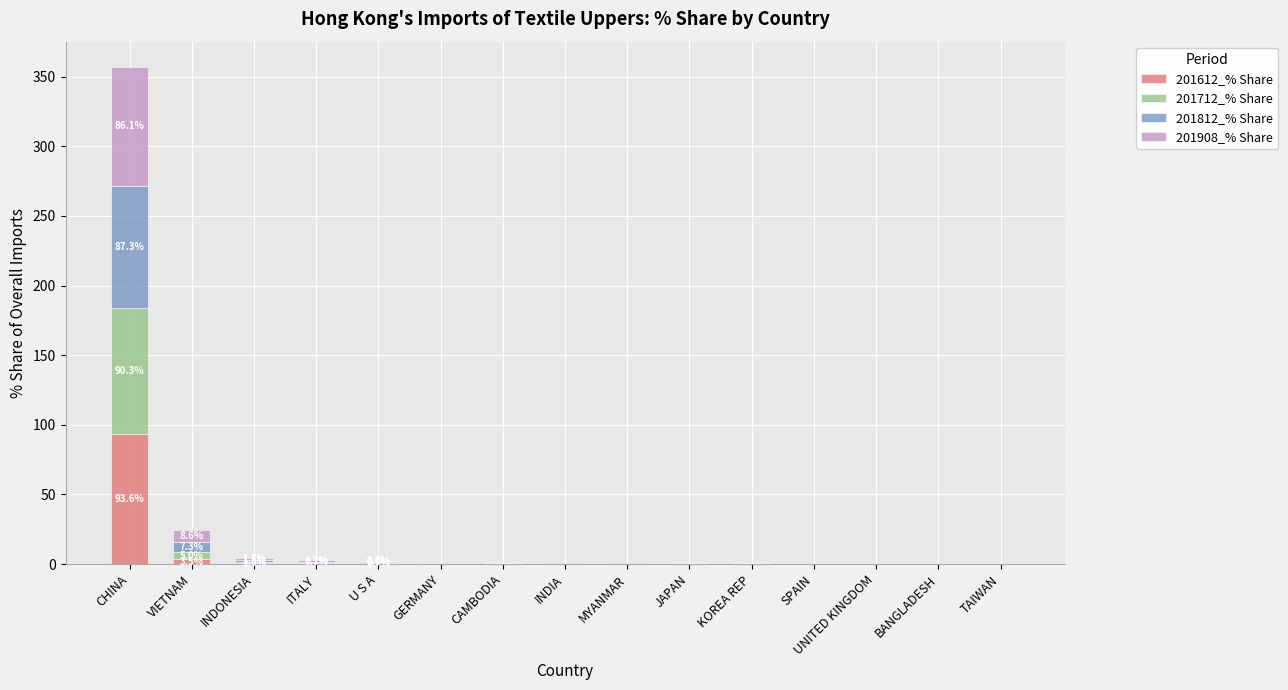

What is the total value across all series at CHINA?

357.3